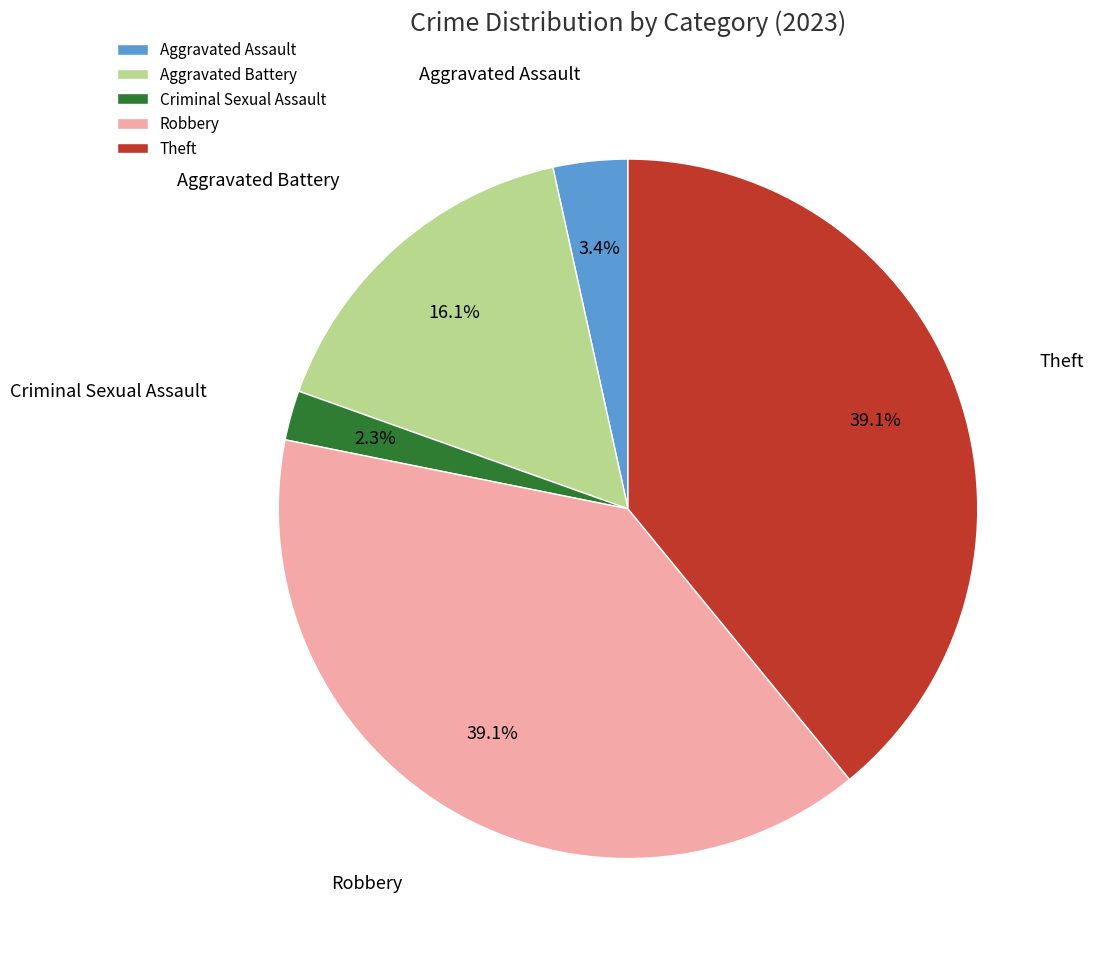

Approximately how many times larger is the value at Criminal Sexual Assault compared to Aggravated Battery?

0.1